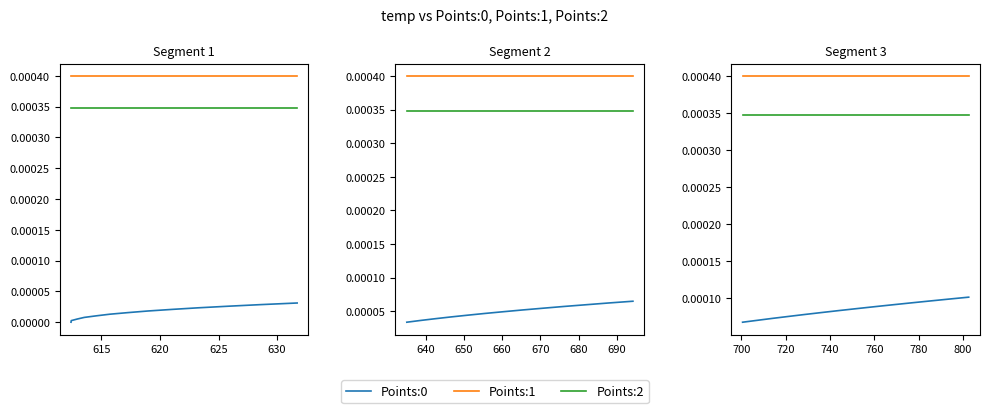

How many lines are shown in the chart?

3